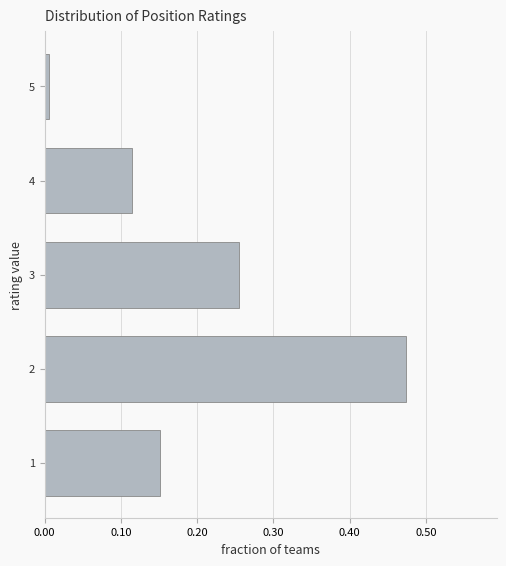

What is the difference between the values at 2 and 4?

0.4